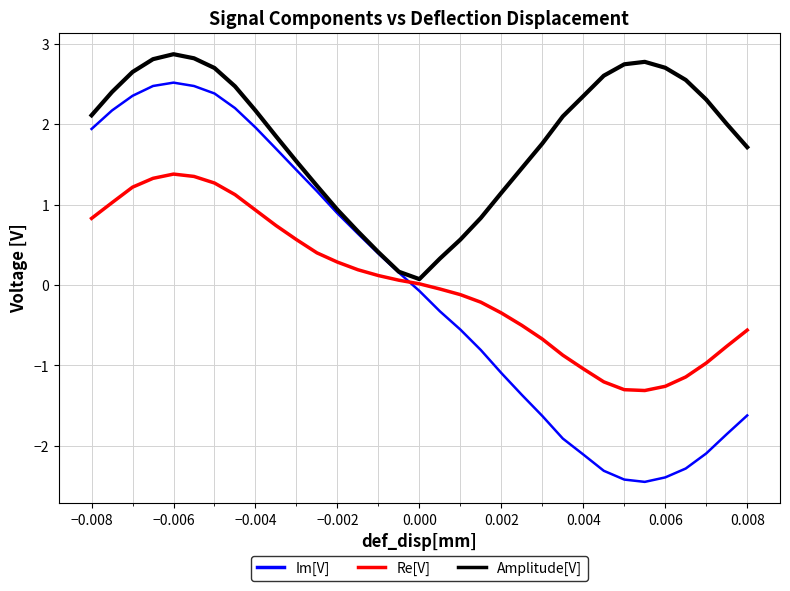

Which series has the largest total across all categories?

Amplitude[V]